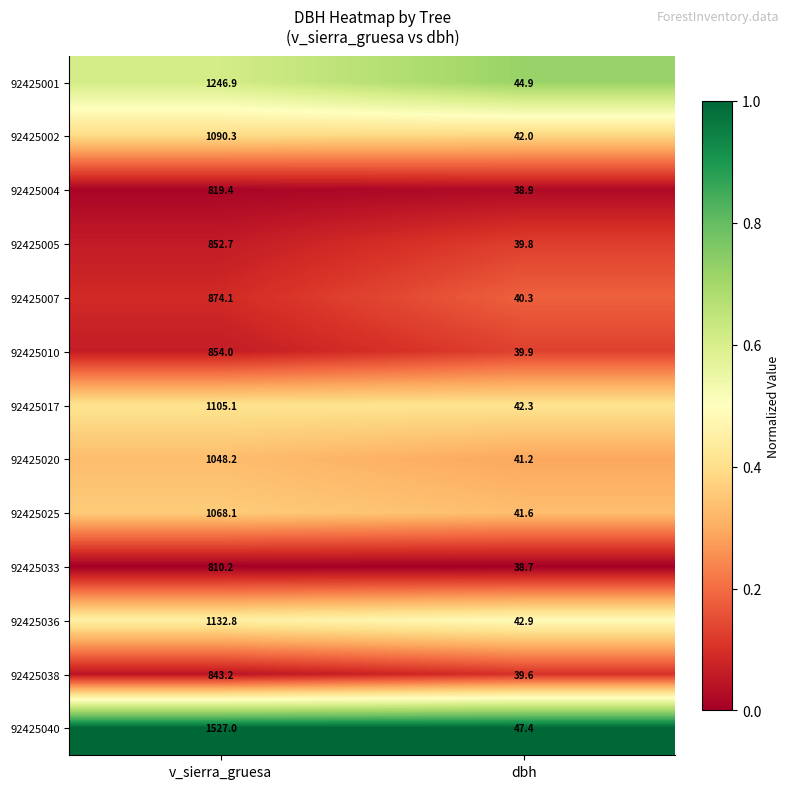

The 92425038 series shows 39.6 at dbh. True or false?

True